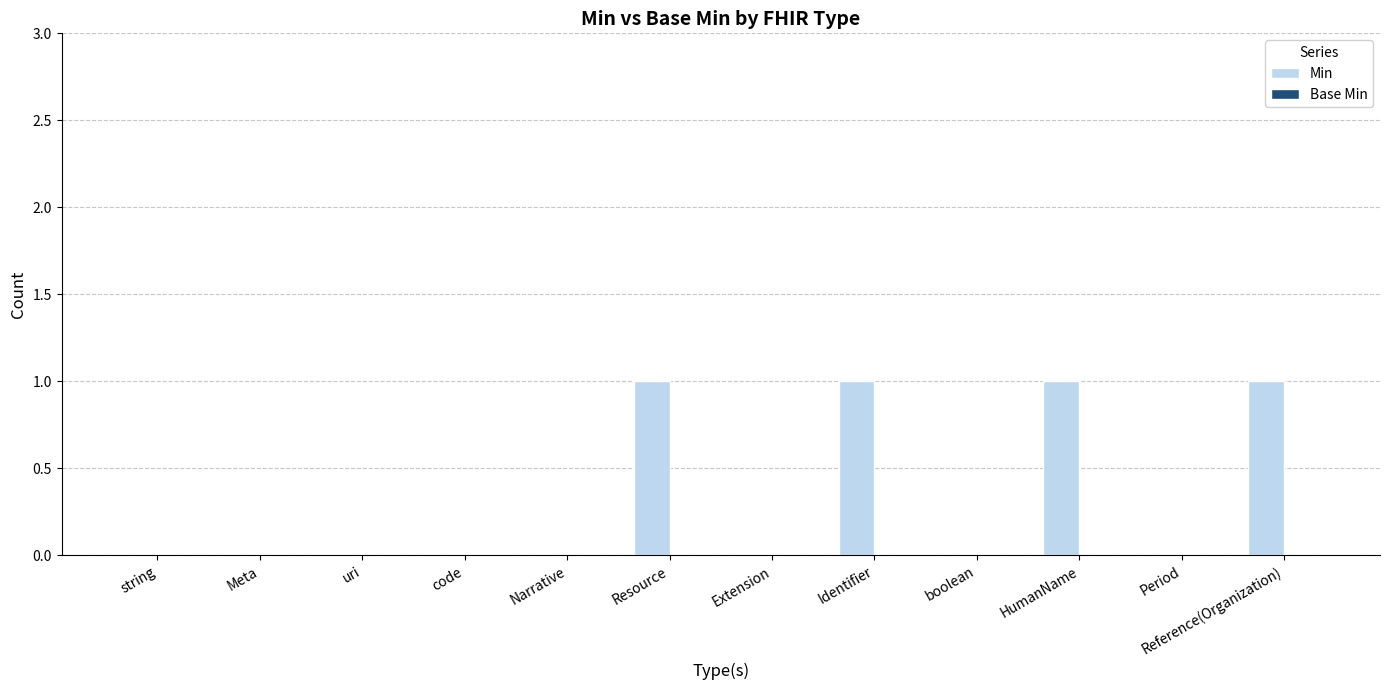

True or false: the data shows 2 at HumanName.

False